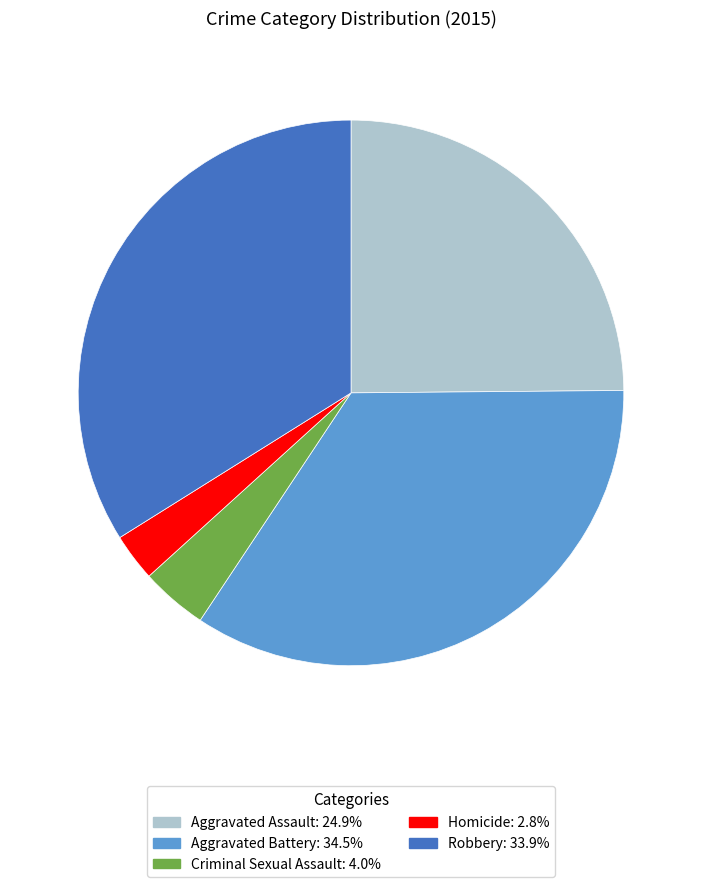

Count the number of slices in the pie.

5